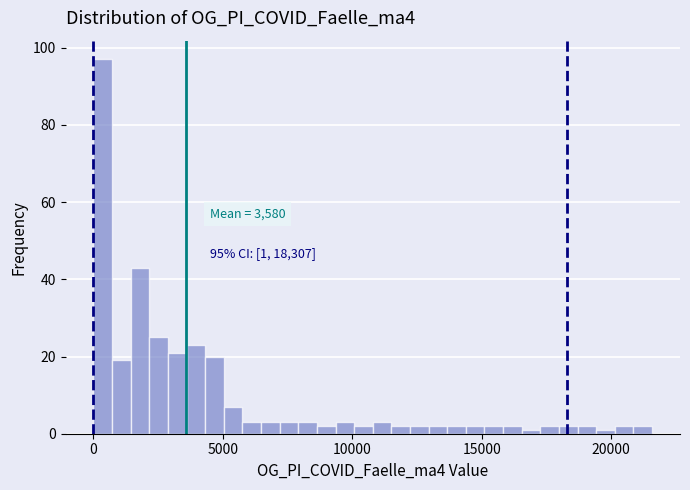

Around what value on the x-axis is the tallest bar? Give the approximate position of its centre, as read against the axis.

500